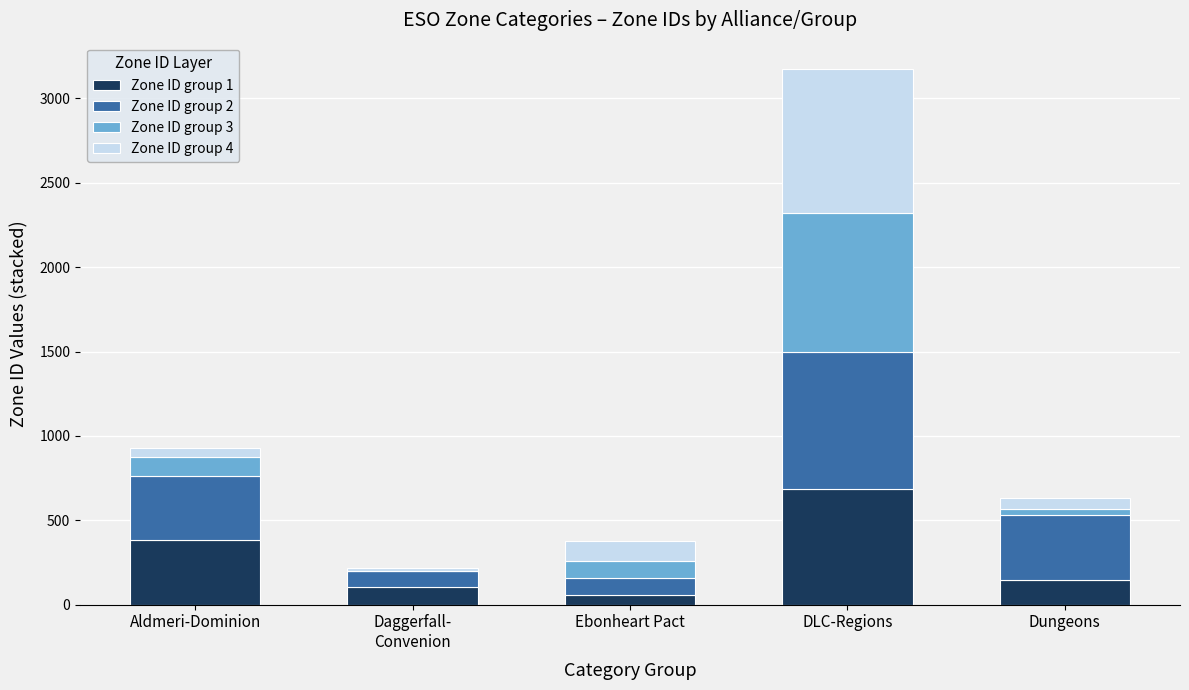

At which label does Zone ID group 1 reach its peak?

DLC-Regions